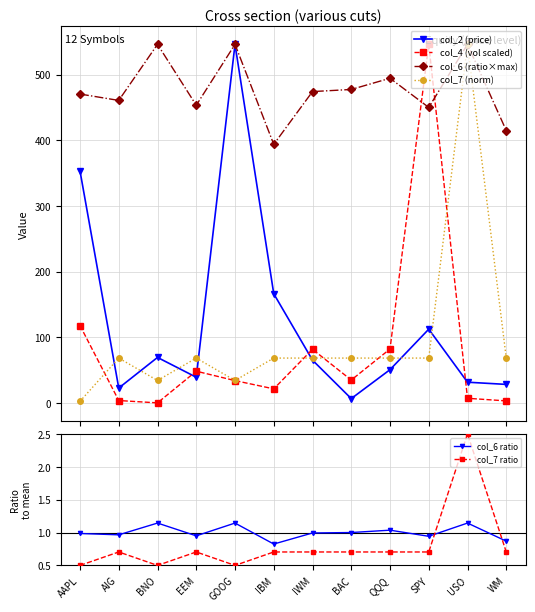

What is the sum of the col_4 (vol scaled) values at BNO and AAPL?

117.8